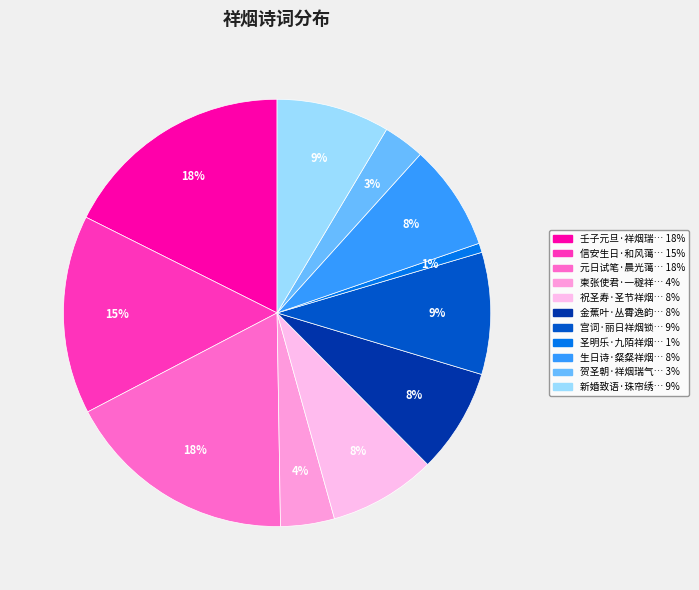

To the nearest percent, what is the difference between the largest and smallest slice percentages?

17%